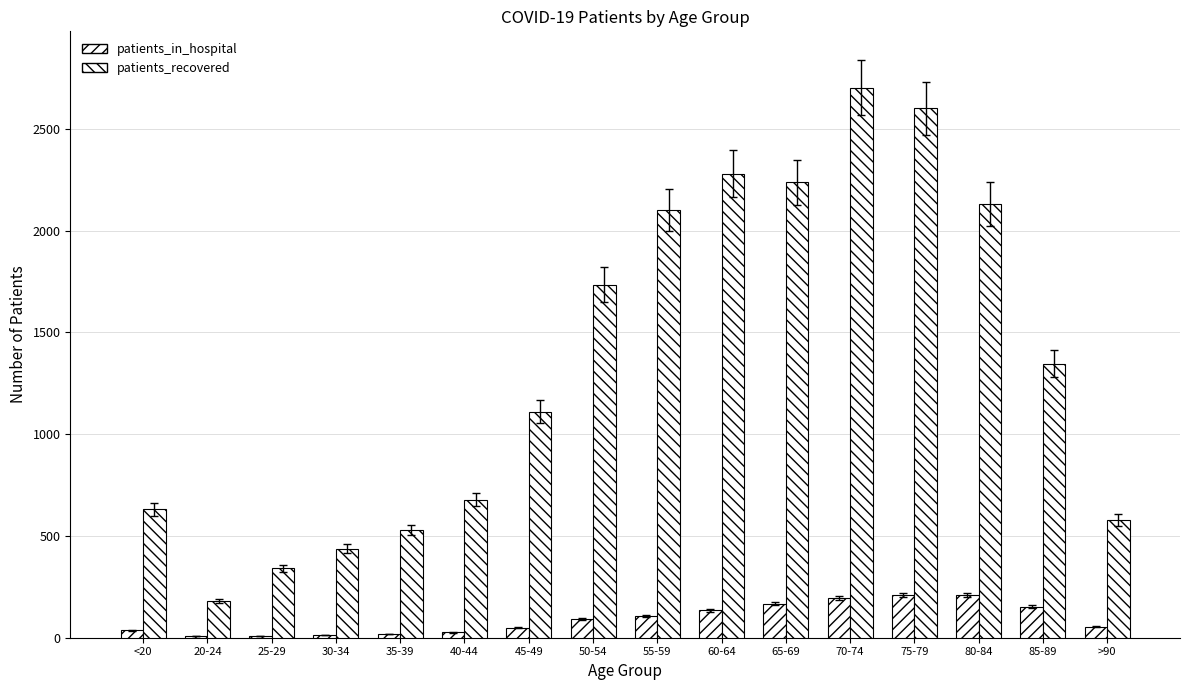

How many groups of bars are there?

16